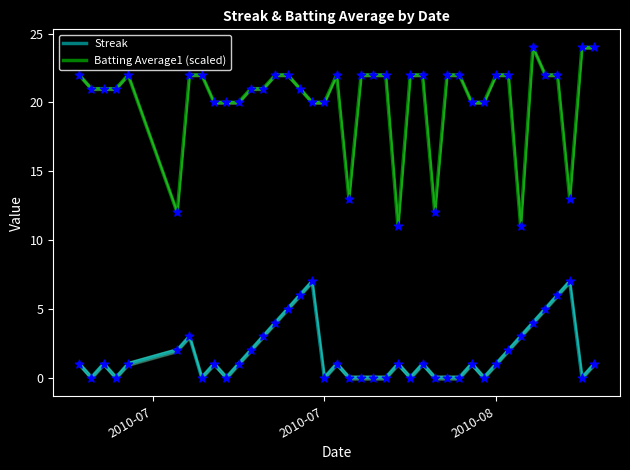

Which series has the largest Y range (max minus min)?

Batting Average1 (scaled)